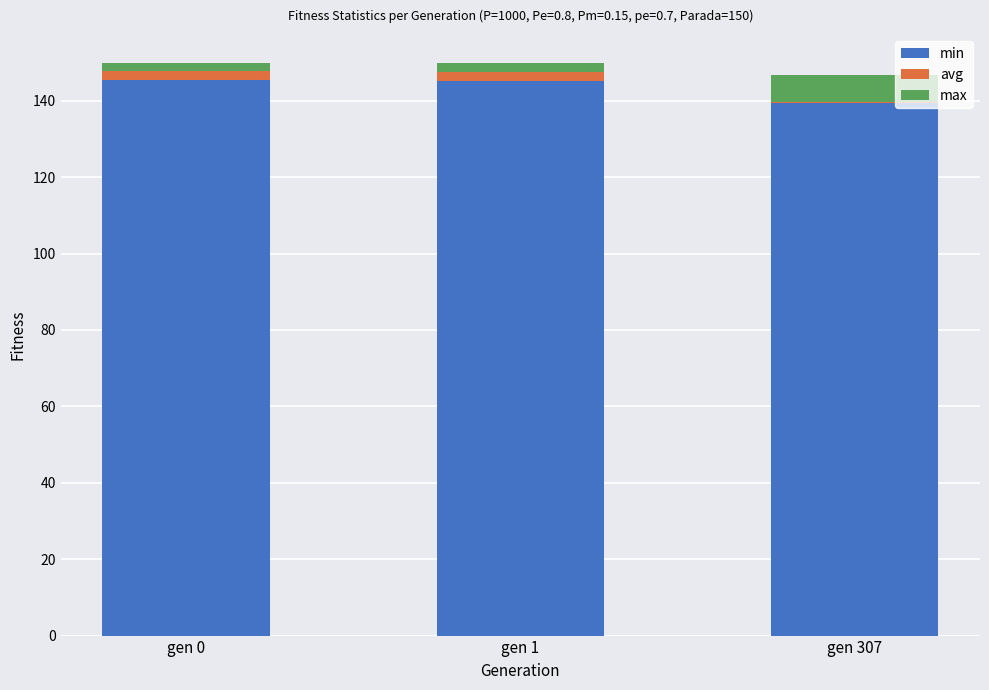

Is it true that min equals 189.0 at gen 307?

False